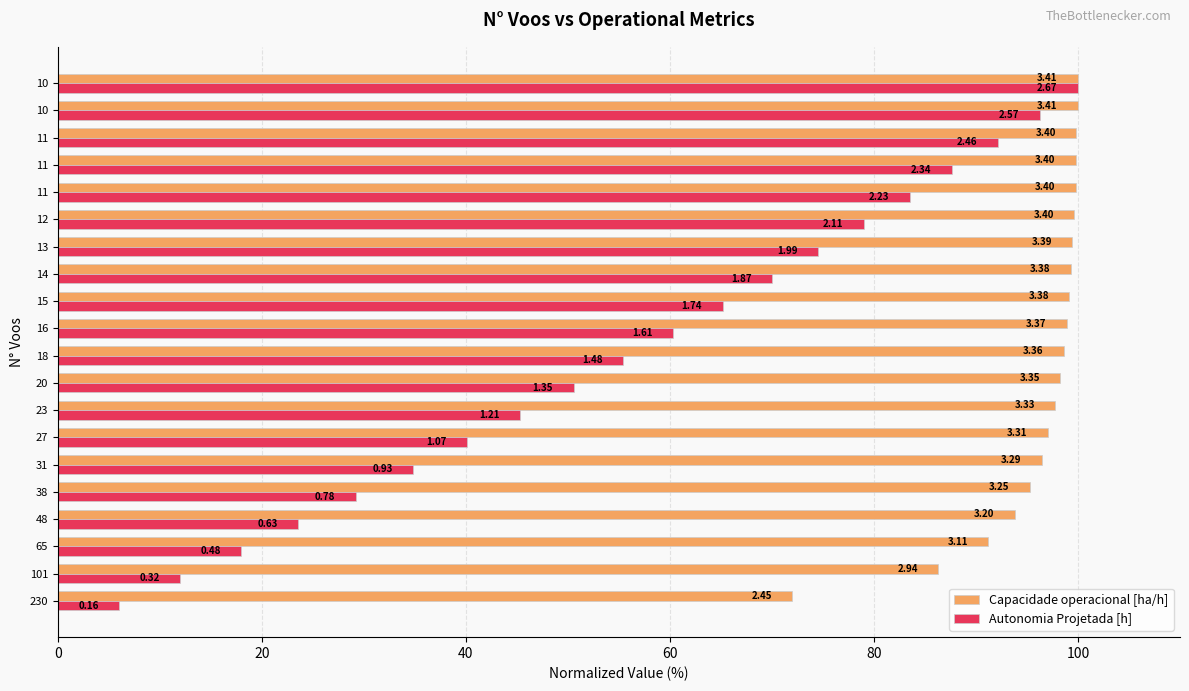

What are all the series names shown in the legend?

Capacidade operacional [ha/h], Autonomia Projetada [h]